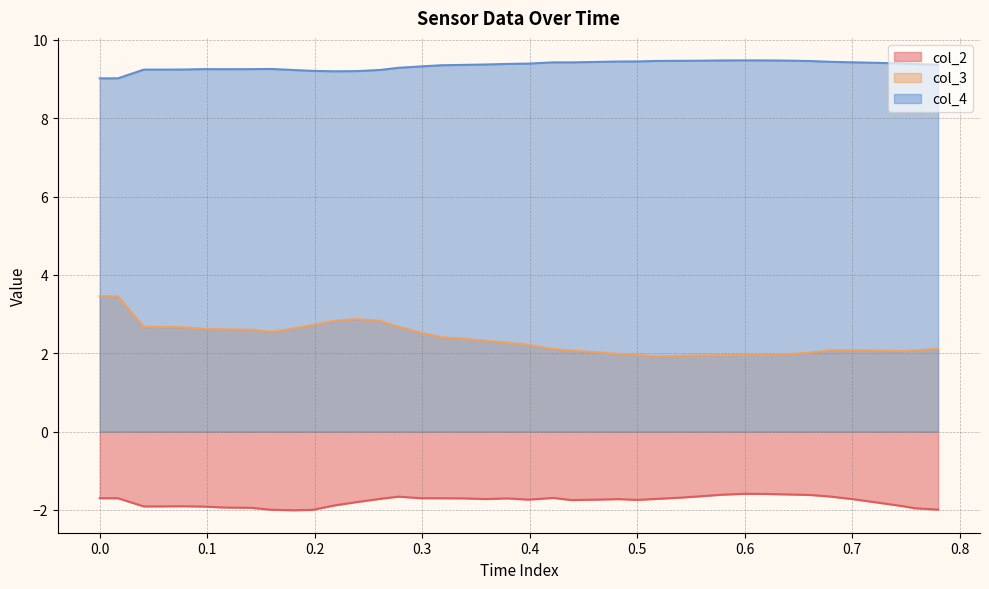

True or false: col_4 and col_3 cross at least once.

False